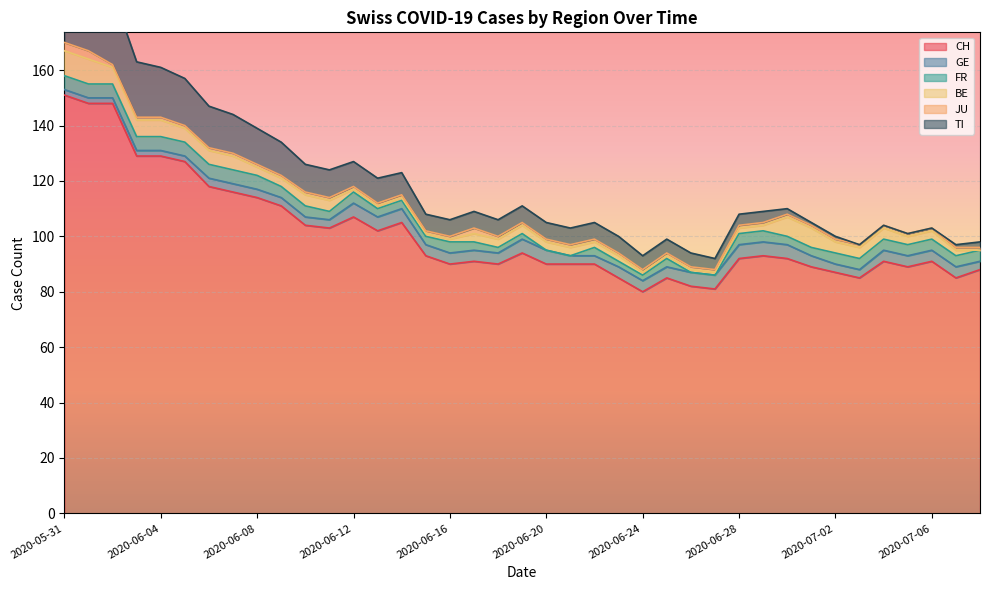

What is the sum of the FR values at 2020-07-05 and 2020-06-04?

9